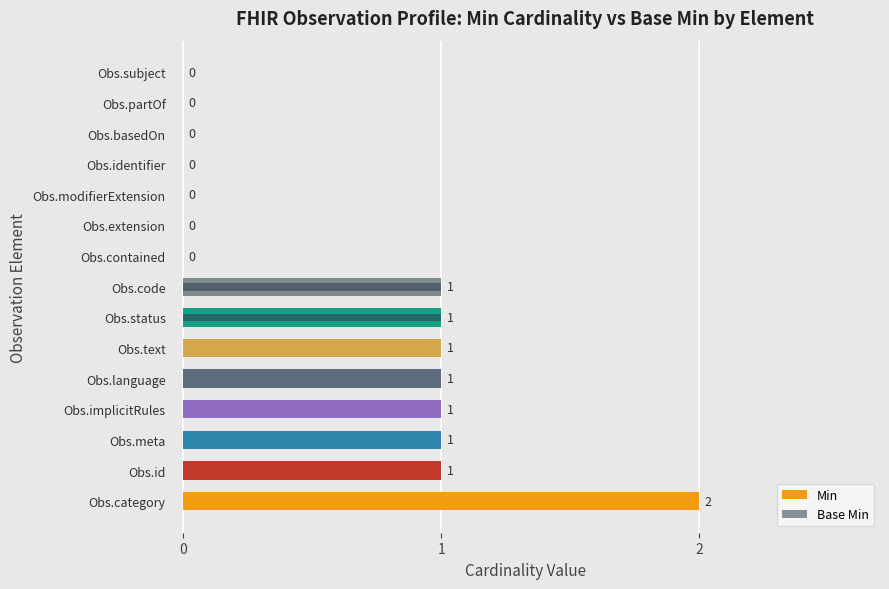

How many data points does each series have?

15